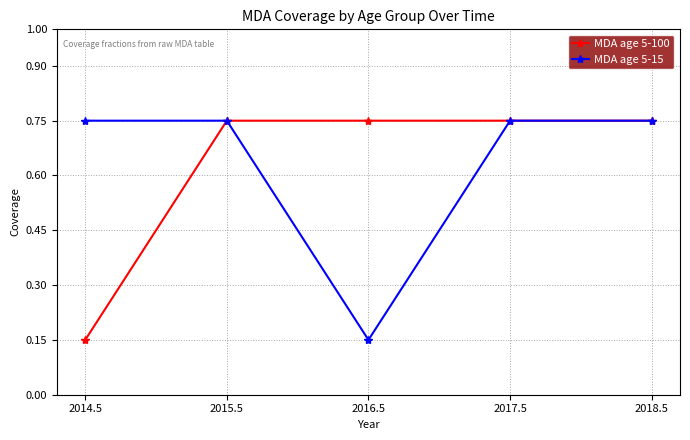

The MDA age 5-15 series shows 1.0 at 2018.5. True or false?

False